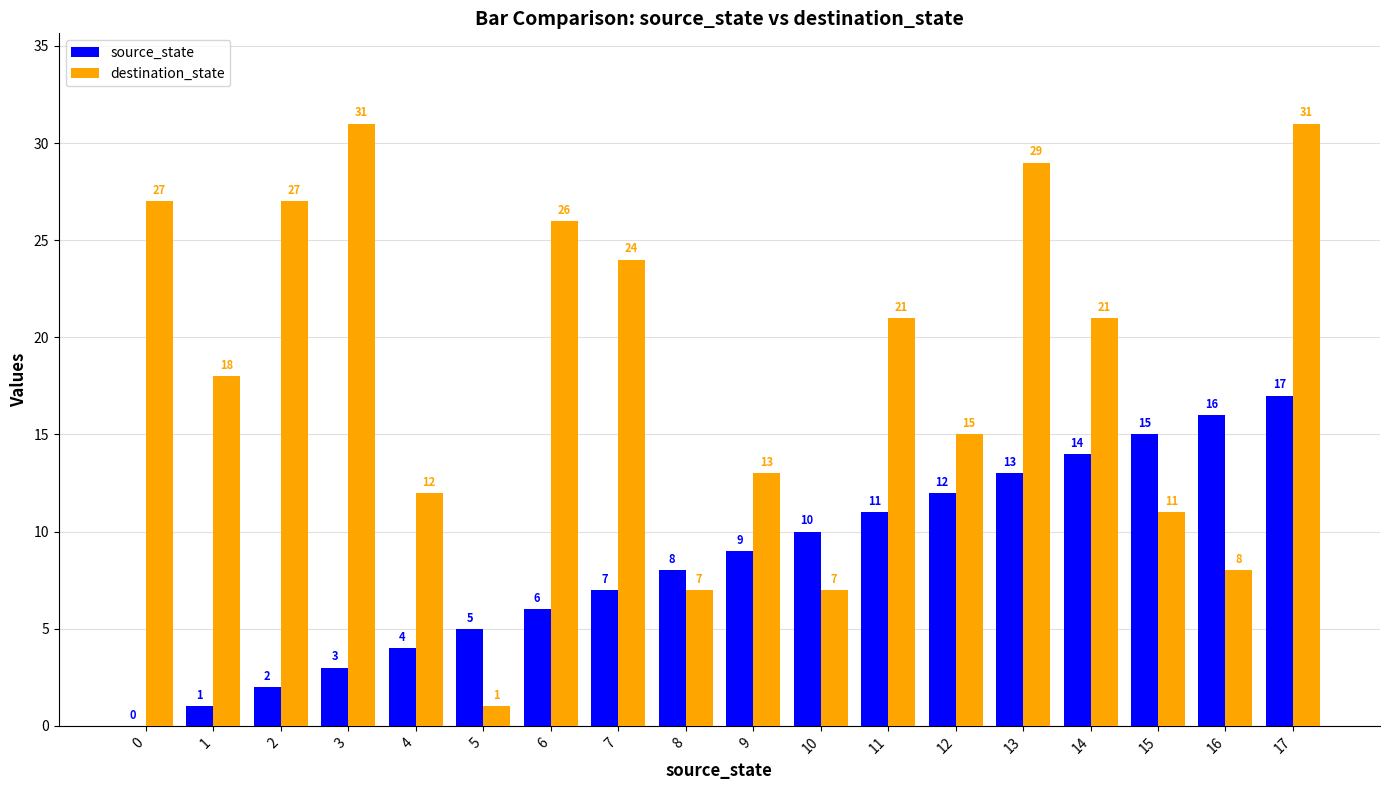

Reading left to right, list all the values displayed in this chart.

source_state: 0=0	1=1	2=2	3=3	4=4	5=5	6=6	7=7	8=8	9=9	10=10	11=11	12=12	13=13	14=14	15=15	16=16	17=17
destination_state: 0=27	1=18	2=27	3=31	4=12	5=1	6=26	7=24	8=7	9=13	10=7	11=21	12=15	13=29	14=21	15=11	16=8	17=31